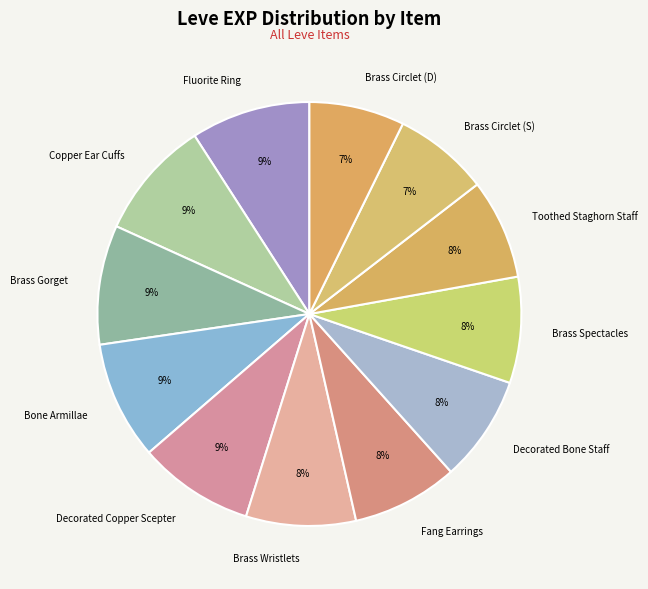

Does any single category account for the majority?

No